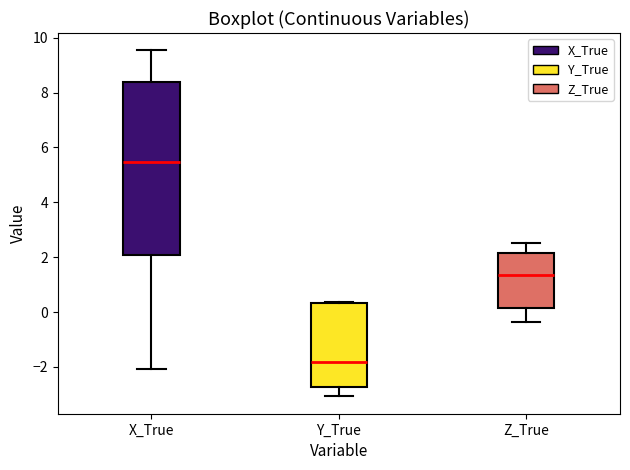

Which box is the tallest, from its lower edge to its upper edge?

X_True